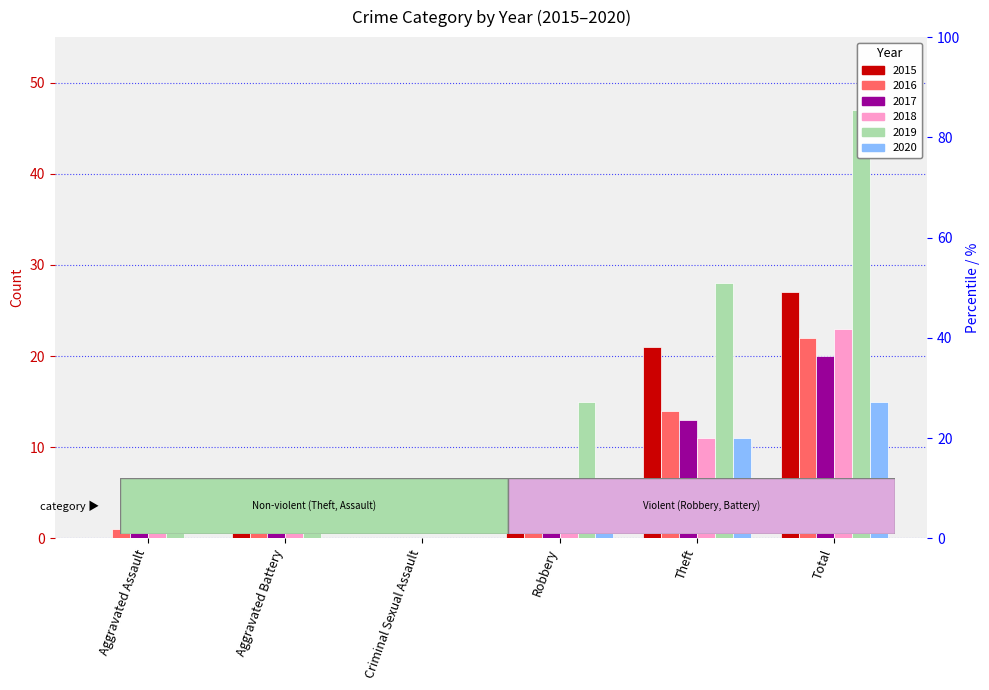

Is it true that 2016 equals 22 at Total?

True